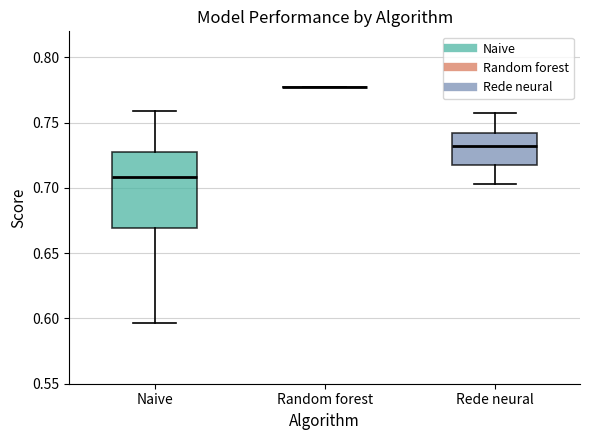

Reading left to right, read every box against the y-axis: the position of its median line, the range the box covers, and the ends of its whiskers. The values are not printed on the chart, so give them approximately, as read against the axis.

Naive: median 0.710, box 0.670 to 0.730, whiskers 0.595 to 0.760
Random forest: box collapsed to a line at 0.780, whiskers 0.780 to 0.780
Rede neural: median 0.730, box 0.715 to 0.740, whiskers 0.705 to 0.755